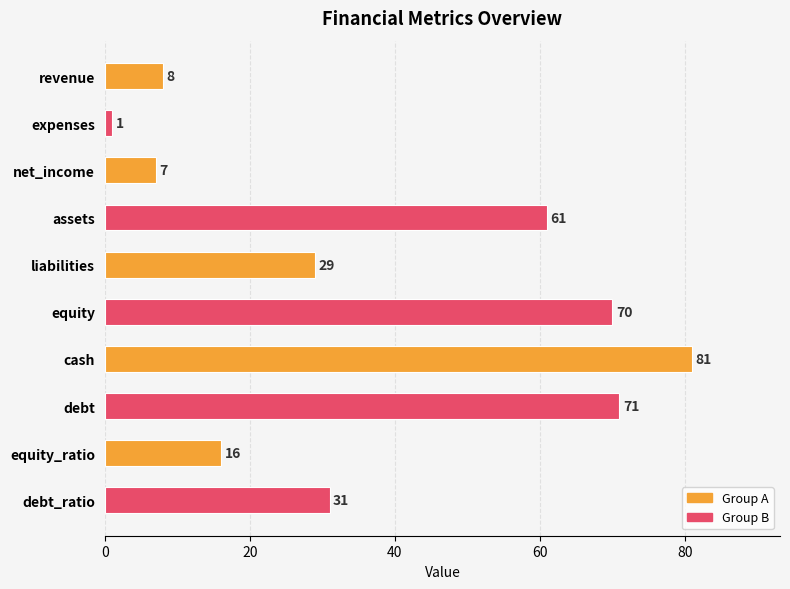

Reading top to bottom, list all the values displayed in this chart.

8	1	7	61	29	70	81	71	16	31